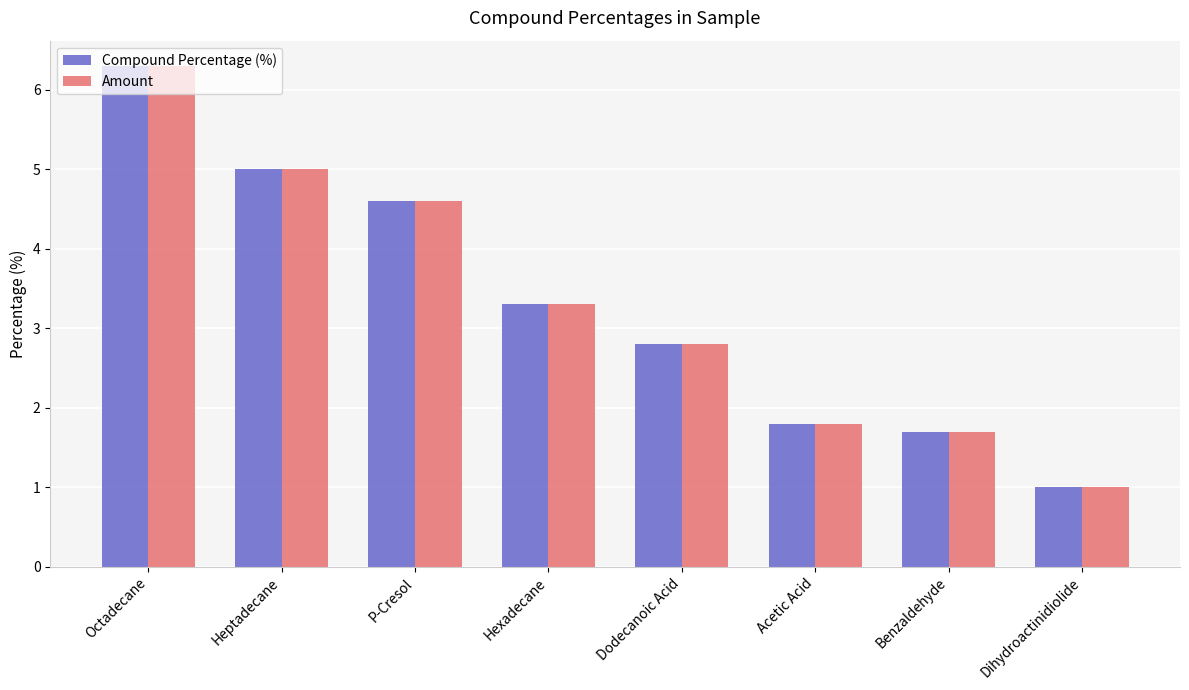

What is the minimum value shown in the chart?

1.0